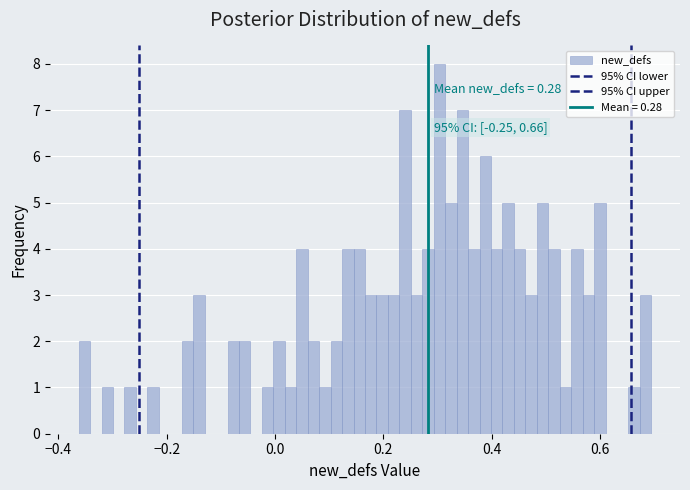

Read against the x-axis, roughly where is the centre of the tallest bar?

0.30